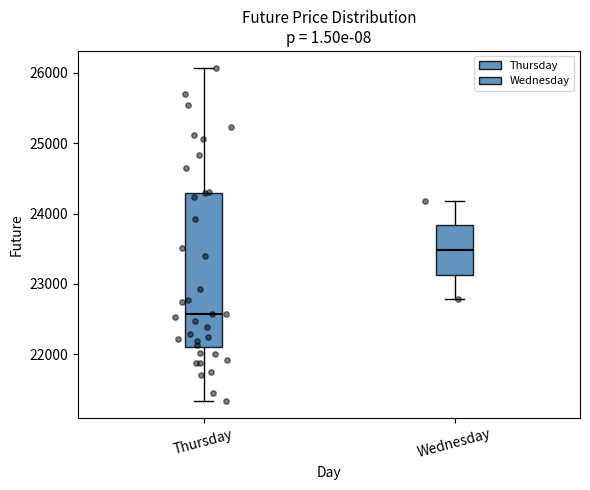

Where is the upper edge of the box for Thursday on the y-axis? The values are not printed on the chart, so give them approximately, as read against the axis.

24300